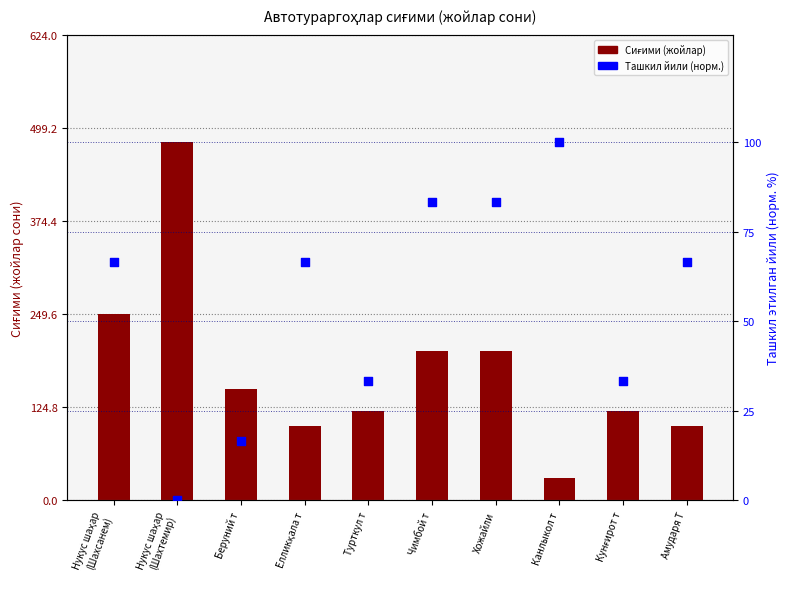

At how many categories does at least one series exceed 83?

10